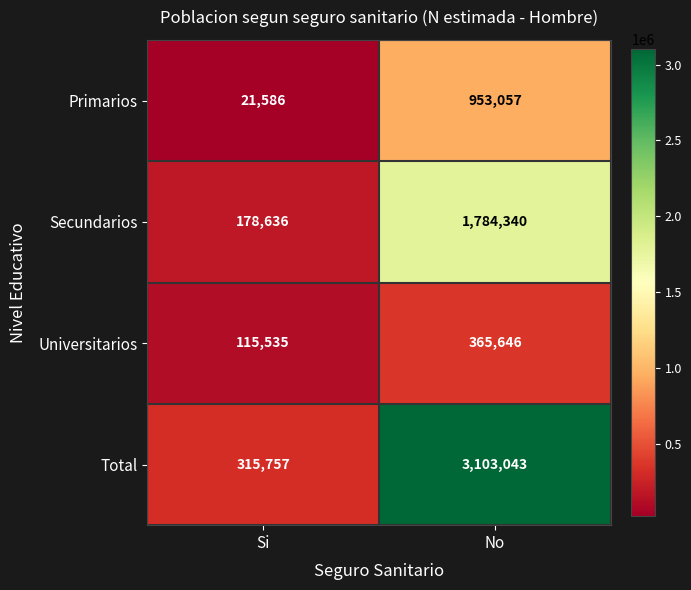

Where is Total nearest to the value 1709400?

Si